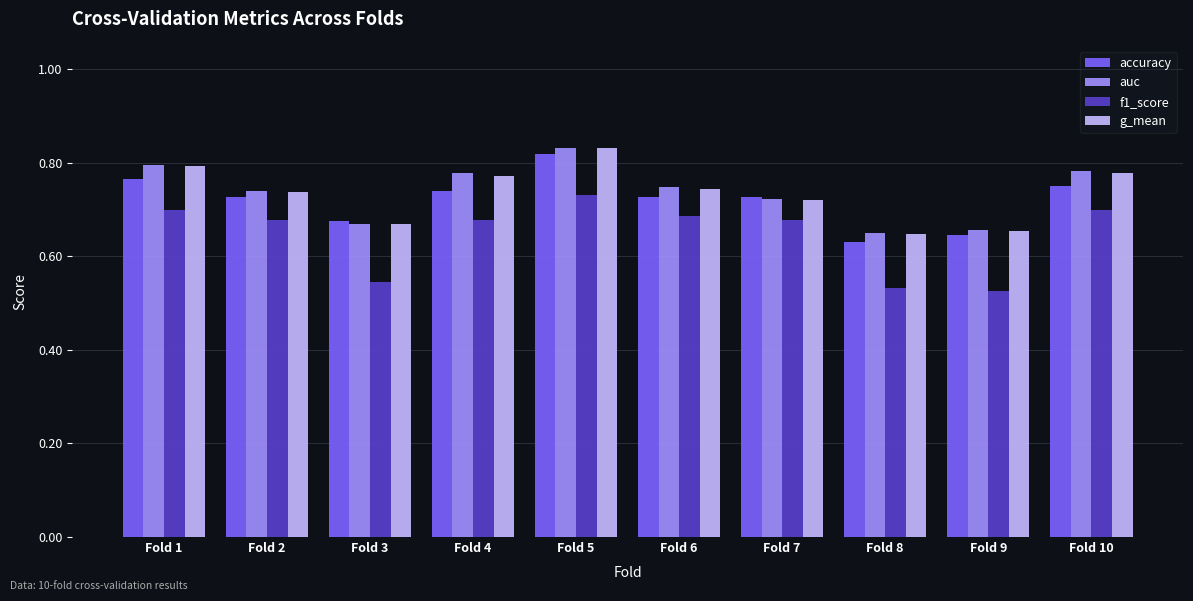

Is it true that accuracy equals 0.8 at Fold 1?

True